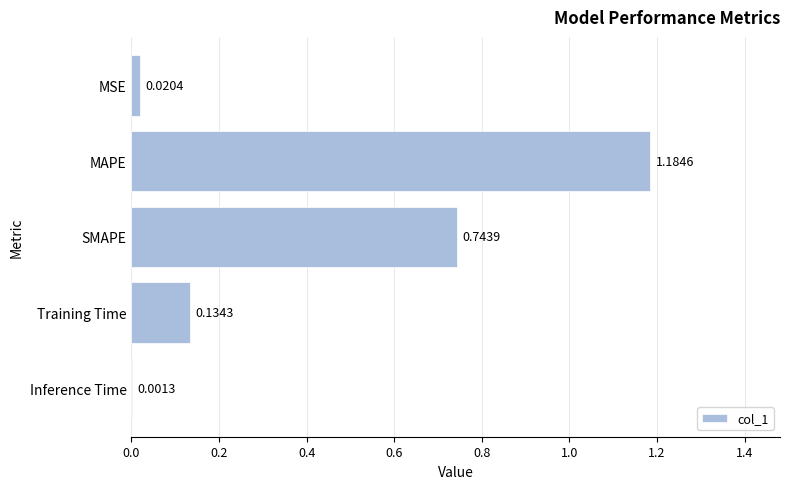

What is the sum of all values?

2.1